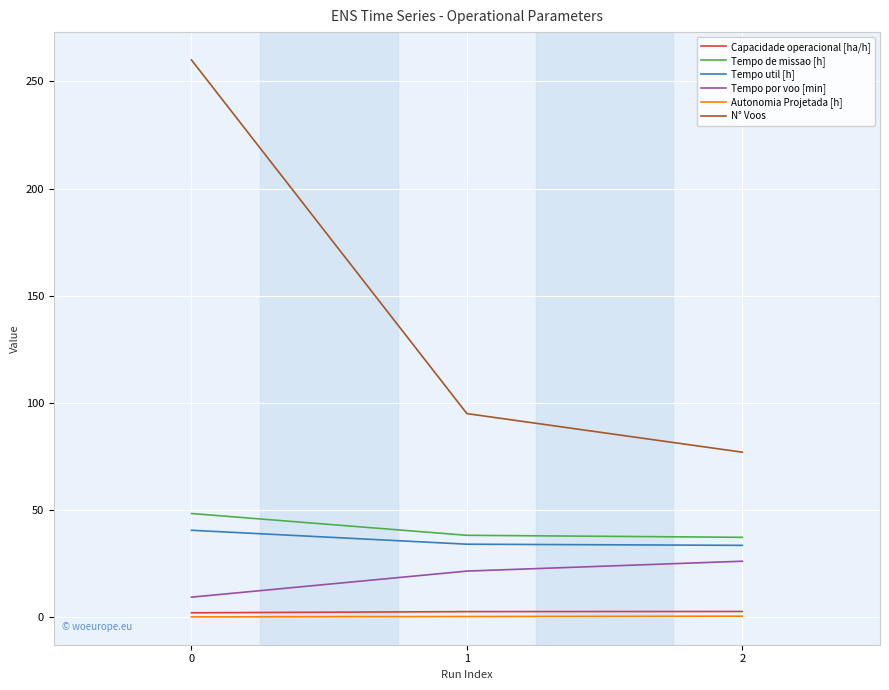

What is the minimum value shown in the chart?

0.2